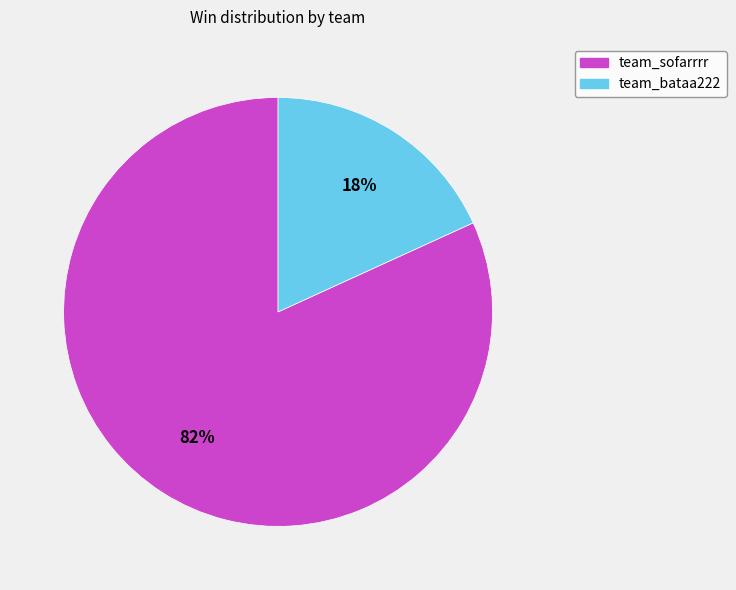

Which has a higher value, team_sofarrrr or team_bataa222?

team_sofarrrr